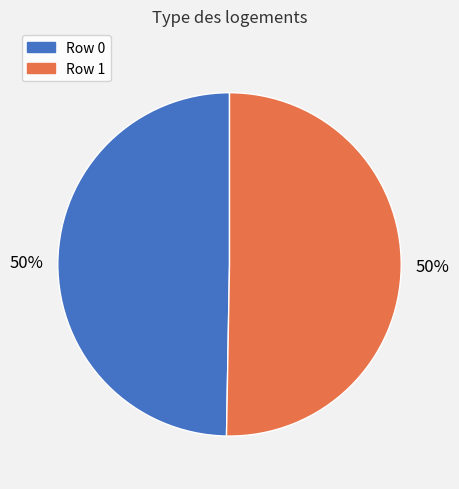

To the nearest percent, what portion does Row 1 represent?

50%